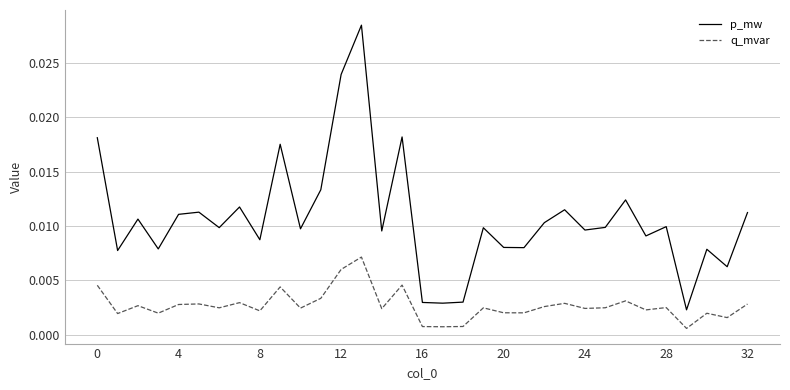

True or false: q_mvar and p_mw cross at least once.

False